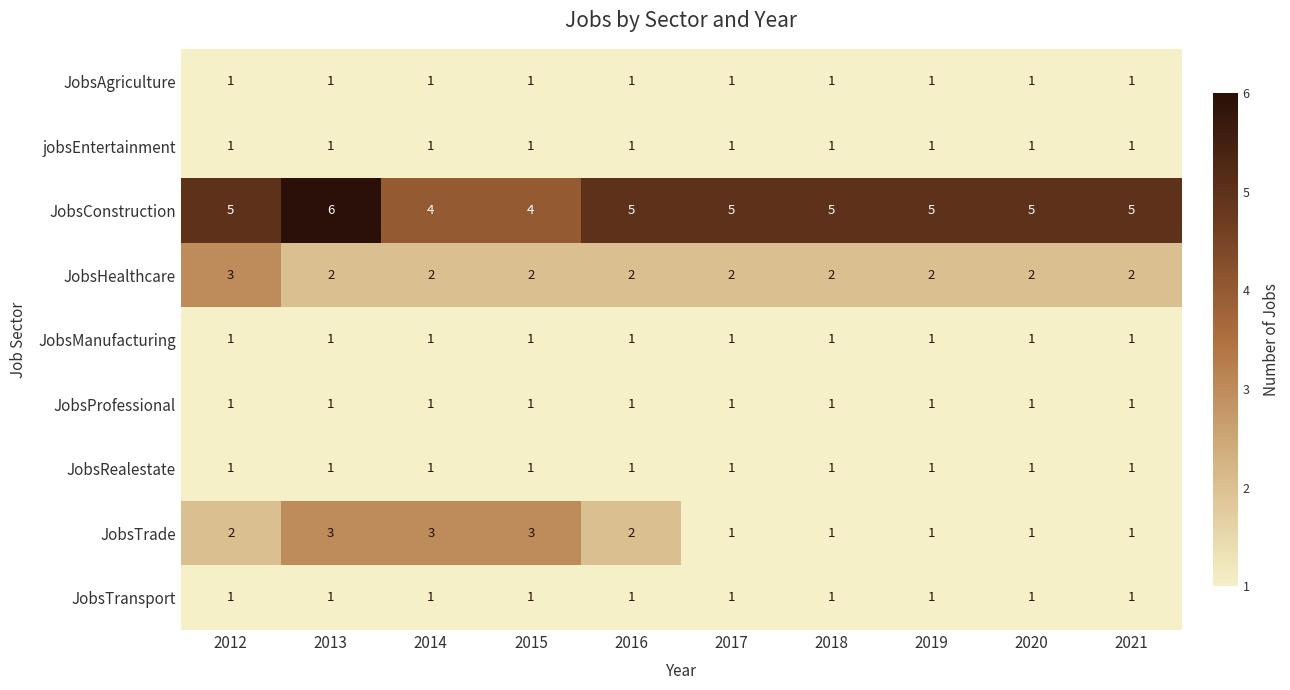

What is the spread (max minus min) of values at 2015?

3